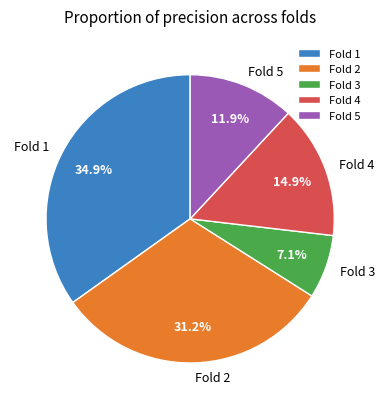

What is the total percentage of Fold 3 and Fold 5?

19.0%